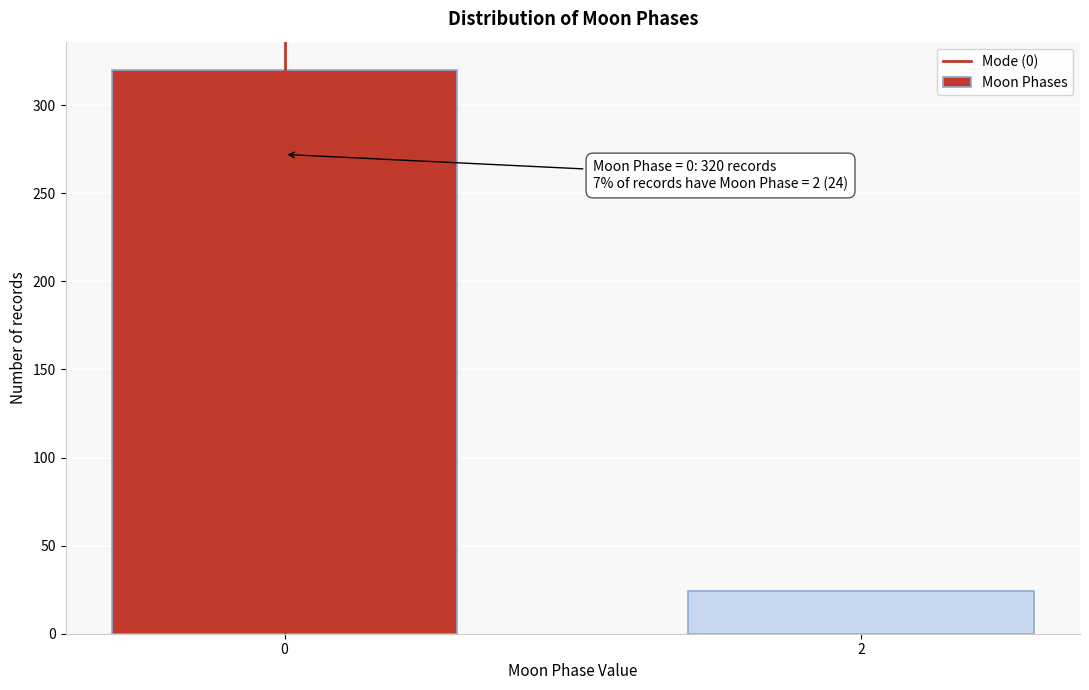

Reading left to right, what are all the values shown in this chart?

0=320	2=24